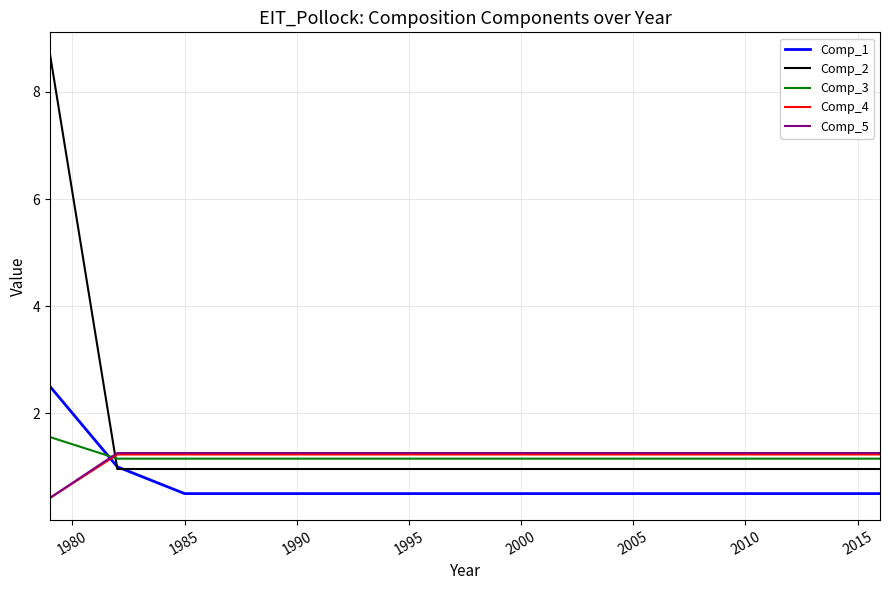

What are all the series names shown in the legend?

Comp_1, Comp_2, Comp_3, Comp_4, Comp_5